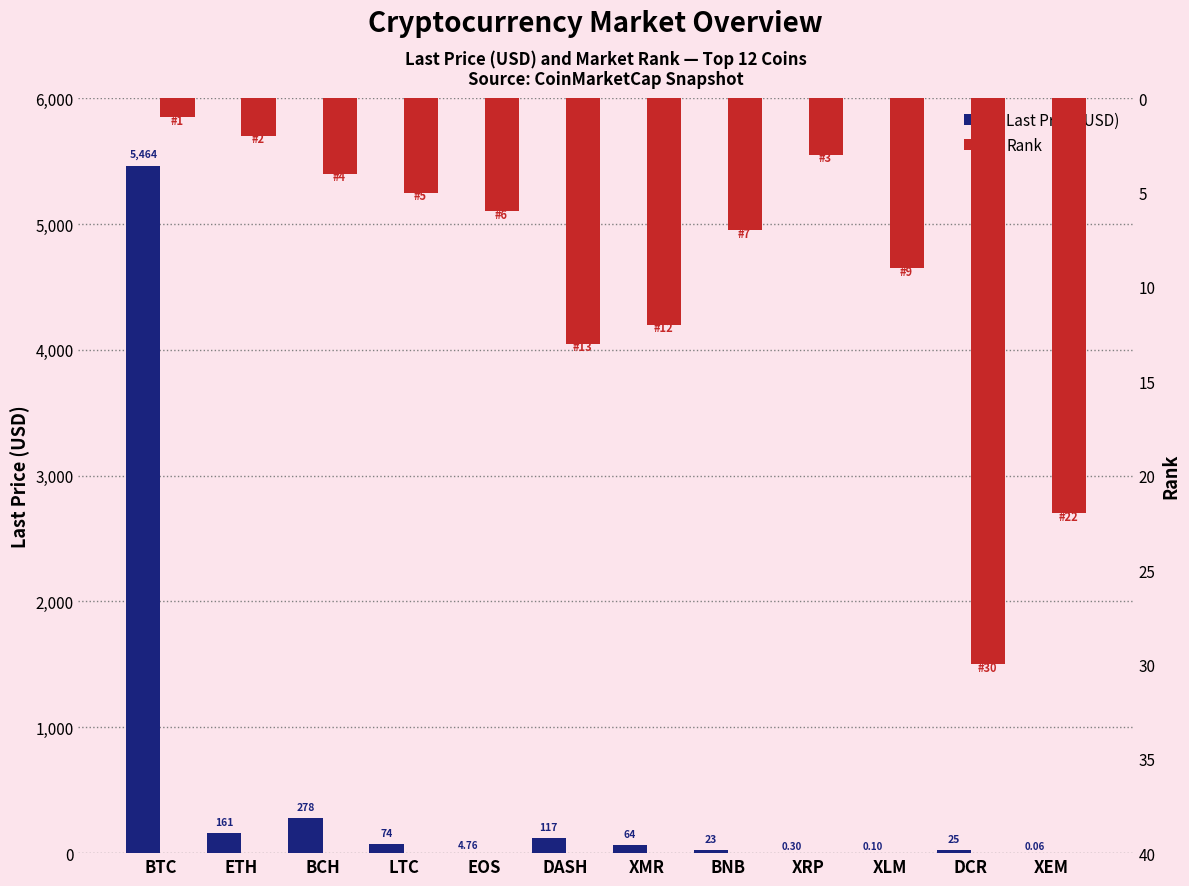

At which category is the sum across all series the highest?

BTC